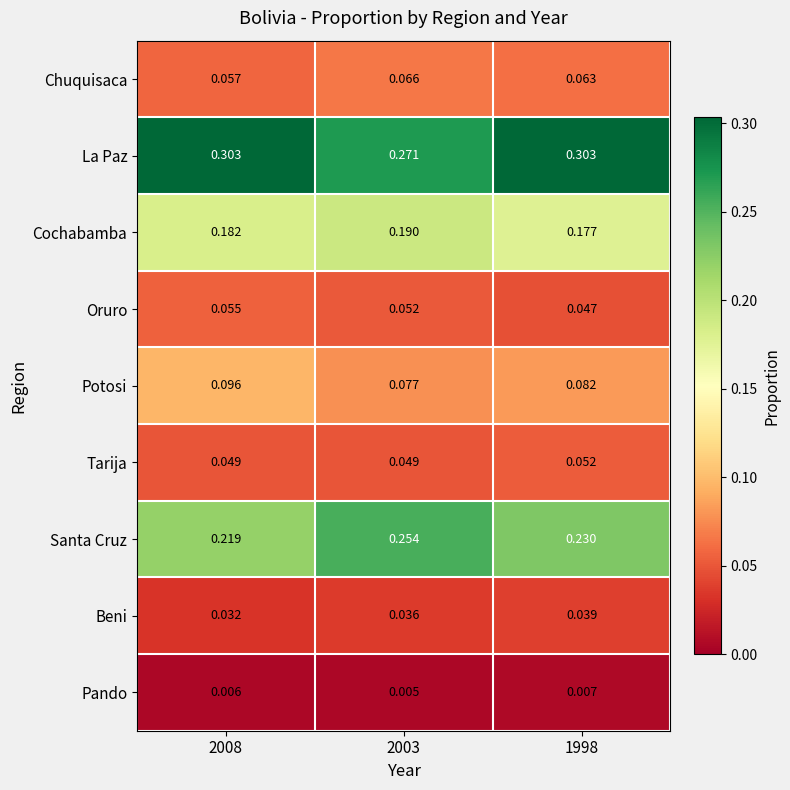

At 2003, list the series in order from largest to smallest.

La Paz, Santa Cruz, Cochabamba, Potosi, Chuquisaca, Oruro, Tarija, Beni, Pando